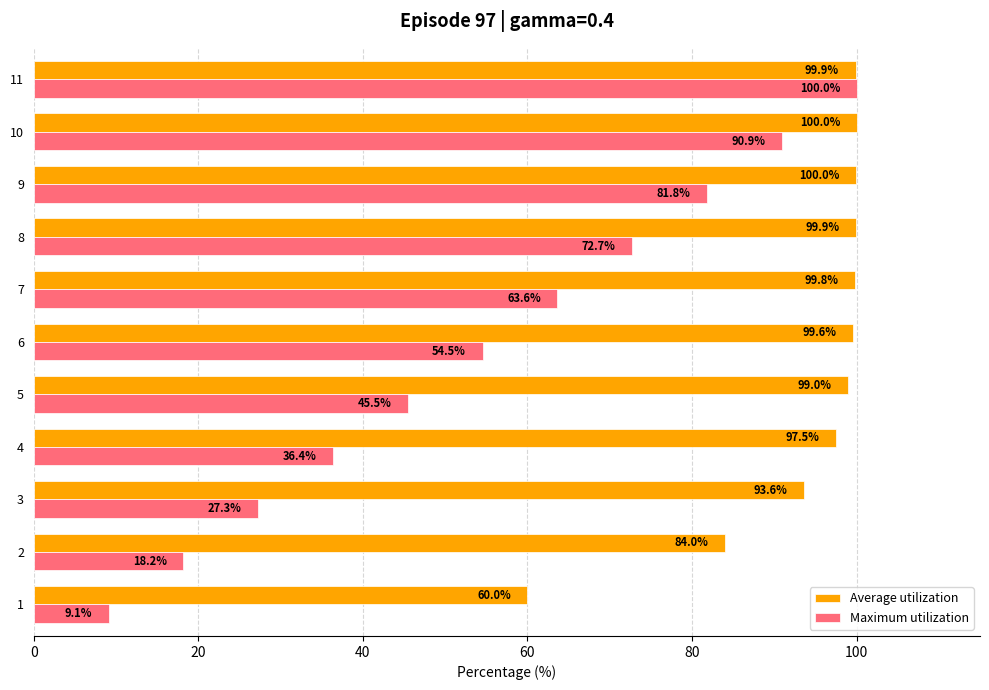

Which series has the widest spread of values?

Maximum utilization